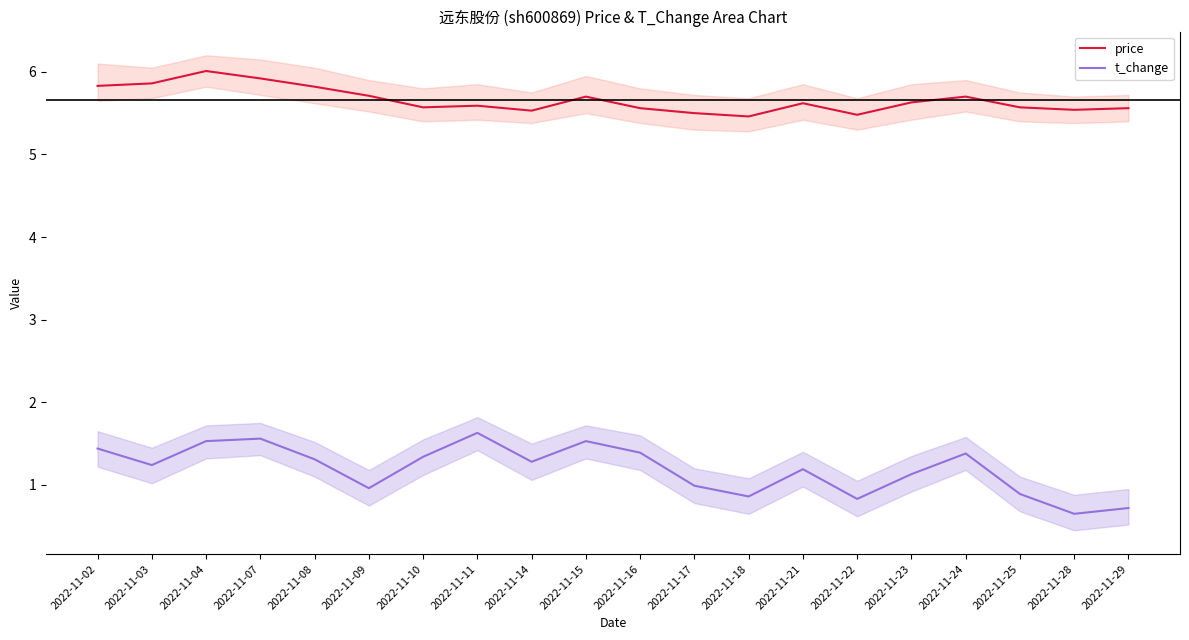

Is it true that price equals 5.5 at 2022-11-17?

True